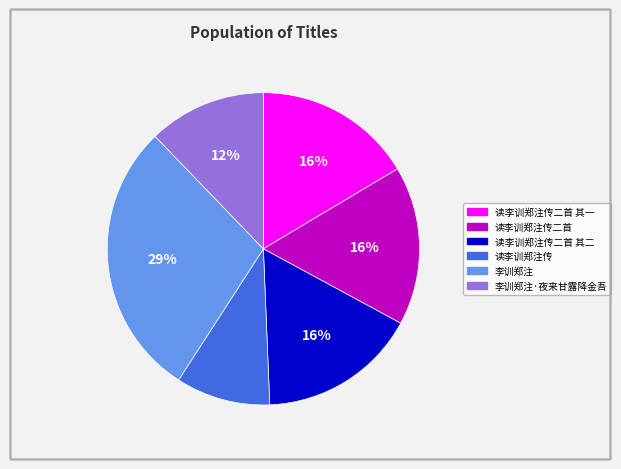

Does any single category account for the majority?

No